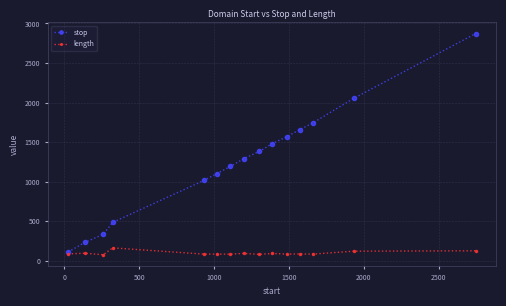

Rank the series by their maximum value, from highest to lowest.

stop, length